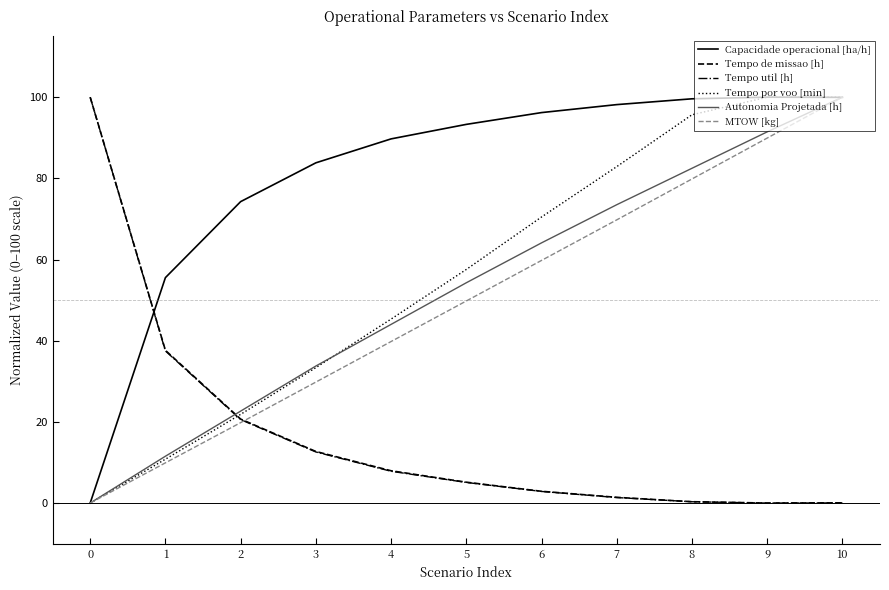

At which category is the sum across all series the highest?

10